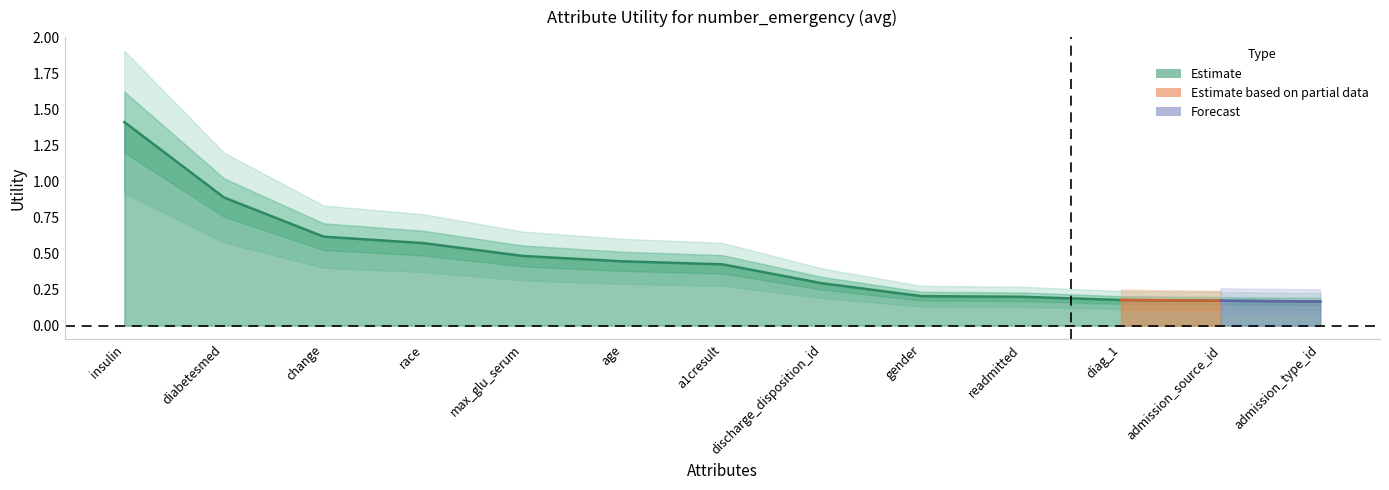

Which label corresponds to the smallest value in the chart?

admission_type_id